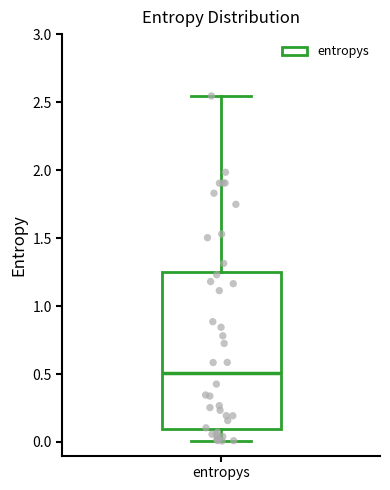

Where is the lower edge of the box for entropys on the y-axis? The values are not printed on the chart, so give them approximately, as read against the axis.

0.10